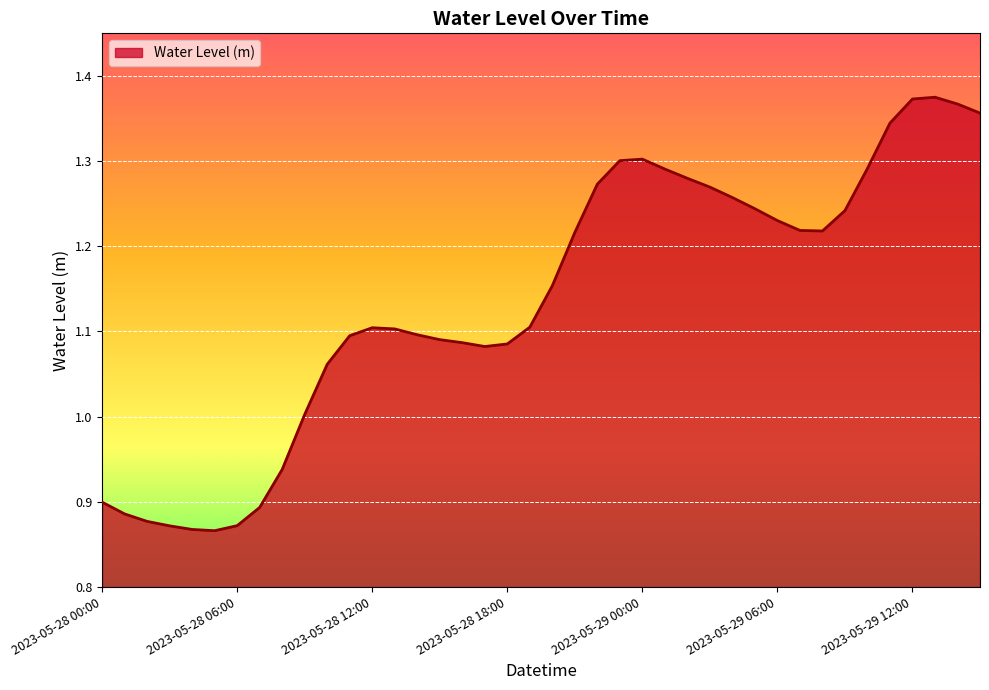

What is the difference between the maximum and minimum values?

0.5